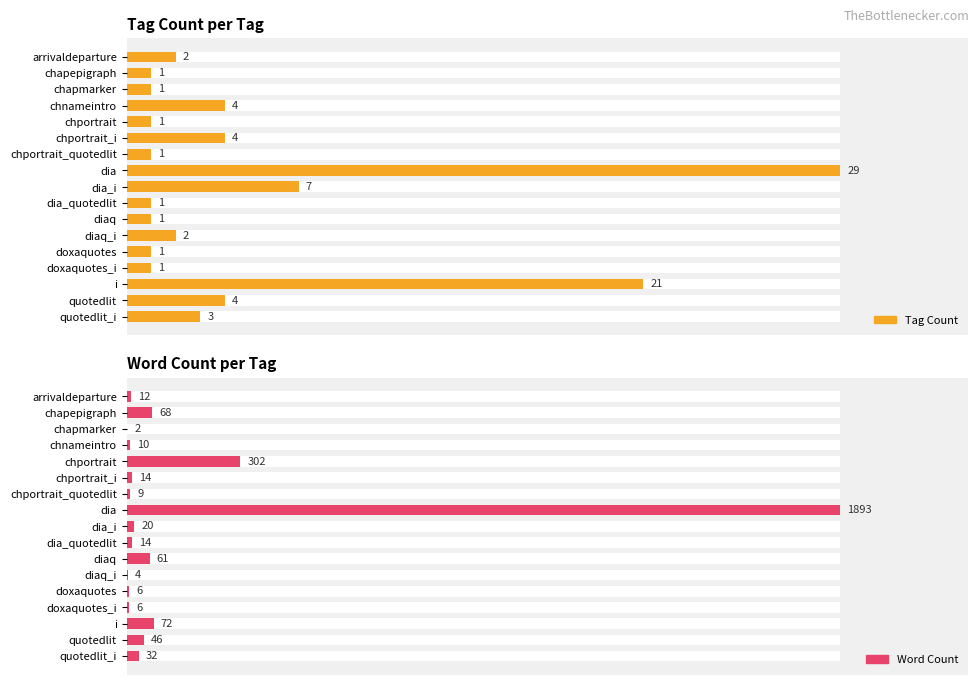

How many bars are there in total?

34